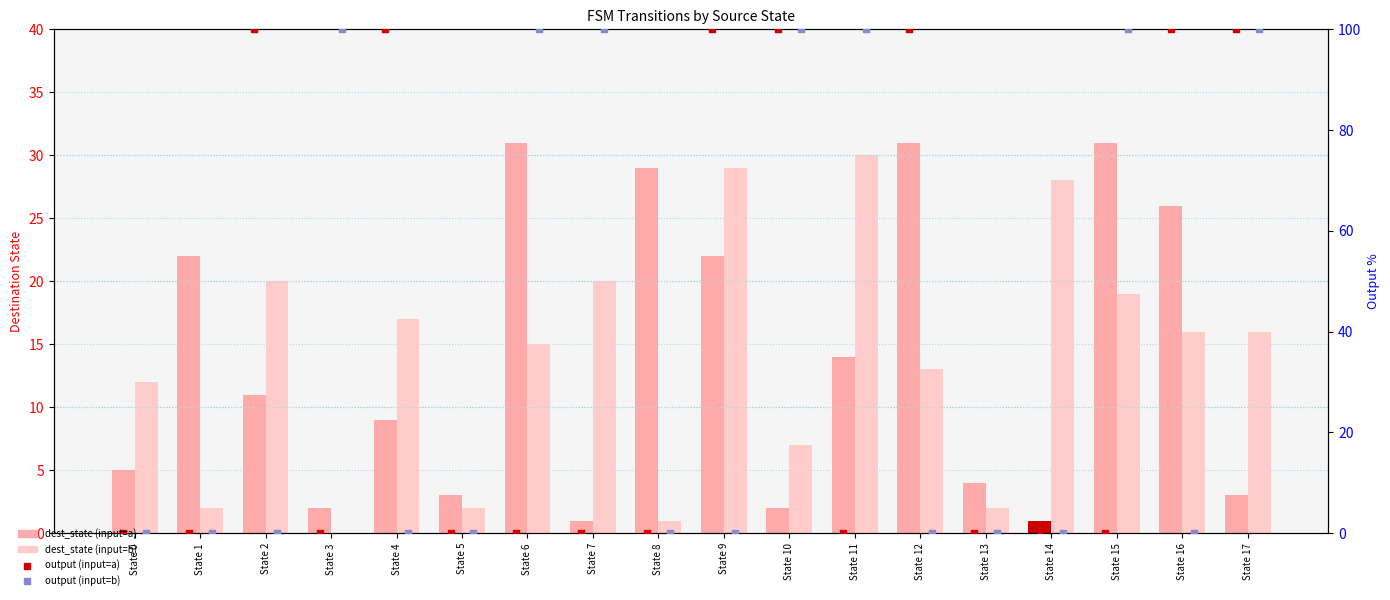

Which series reaches the minimum Y coordinate?

dest_state (input=b)